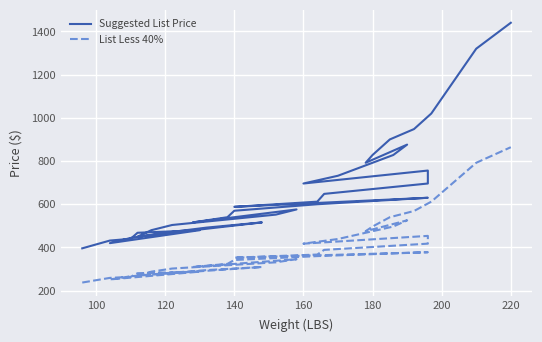

Which series has the widest spread of values?

Suggested List Price